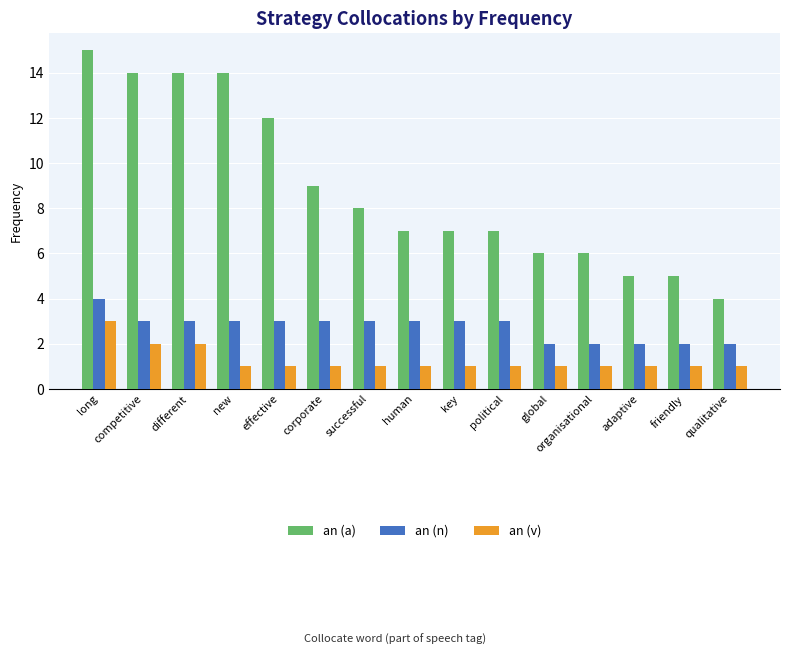

What is the maximum value for an (a)?

15